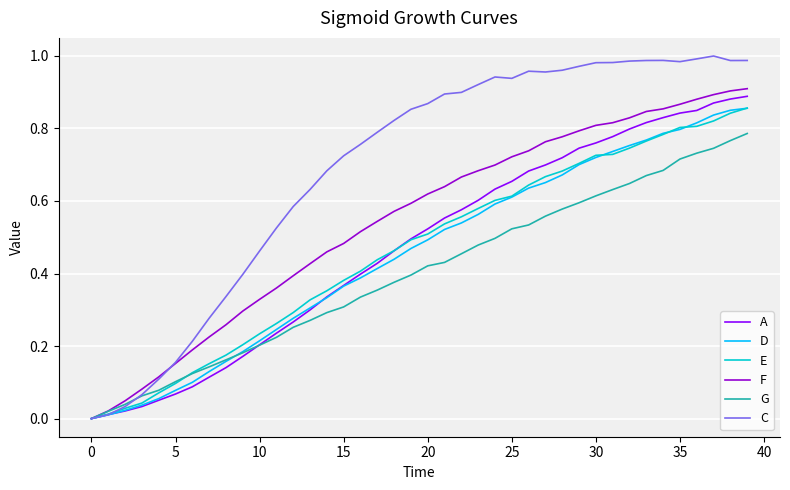

Which series has the widest spread of values?

C